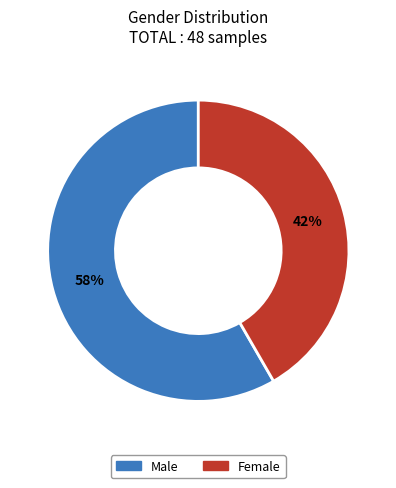

The Male slice represents 58% of the pie. True or false?

True